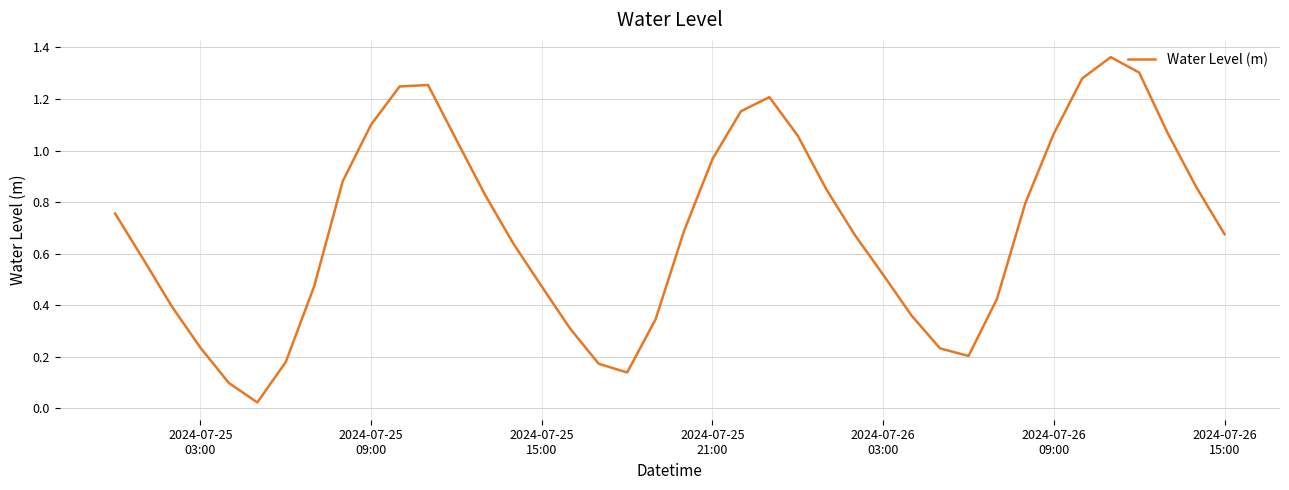

What is the maximum value shown in the chart?

1.4